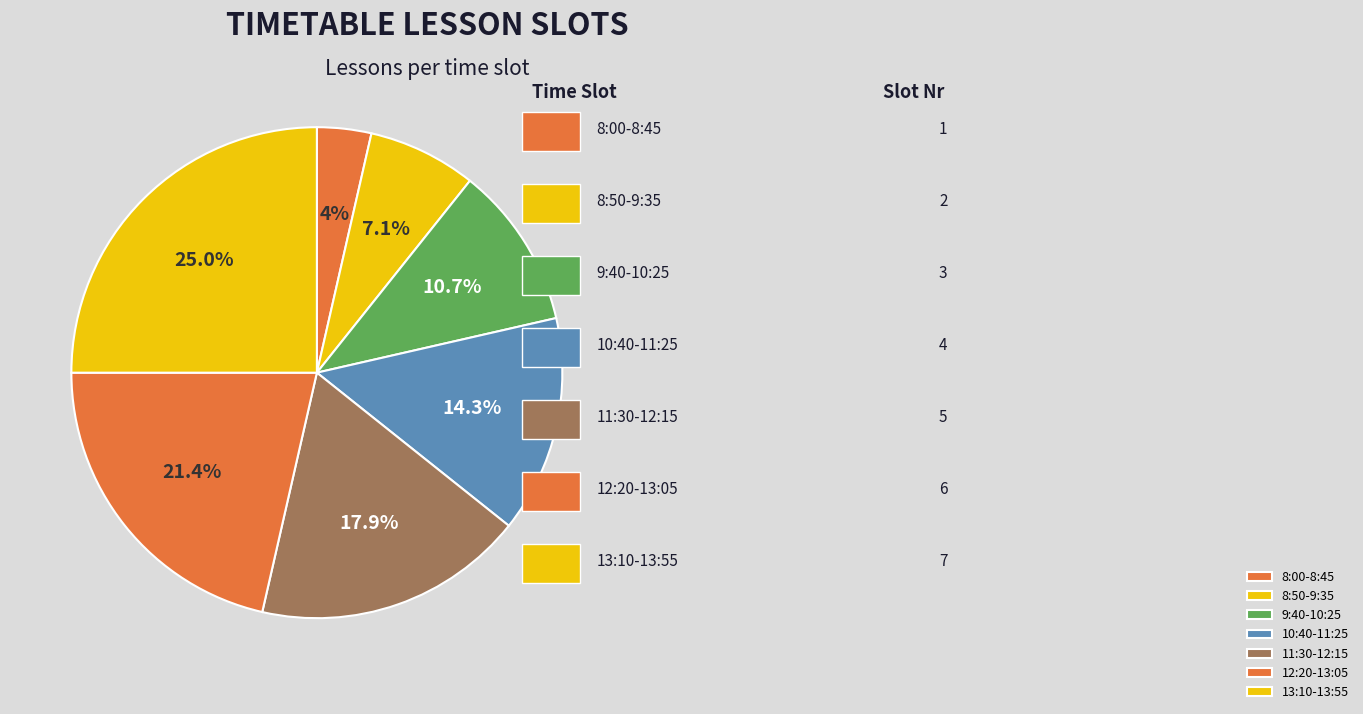

Rank the categories by value from highest to lowest.

13:10-13:55, 12:20-13:05, 11:30-12:15, 10:40-11:25, 9:40-10:25, 8:50-9:35, 8:00-8:45